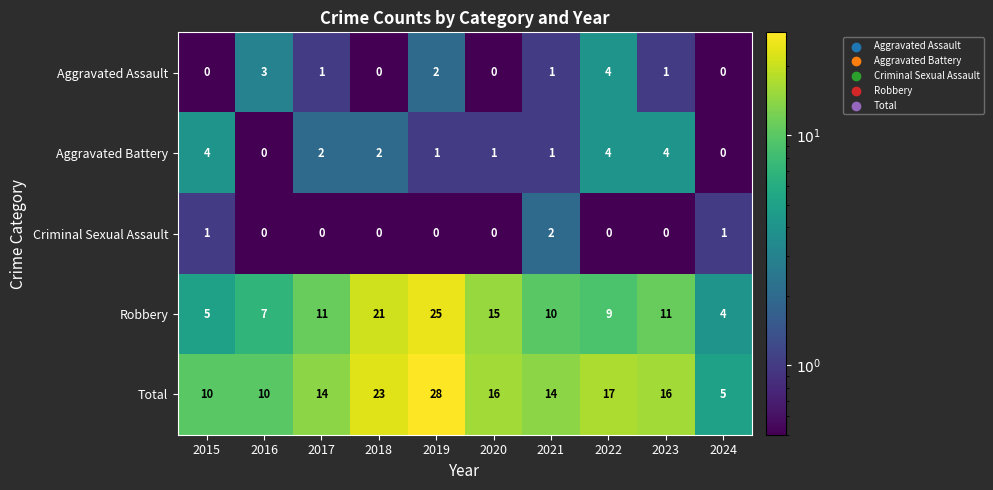

What is the spread (max minus min) of values at 2021?

13